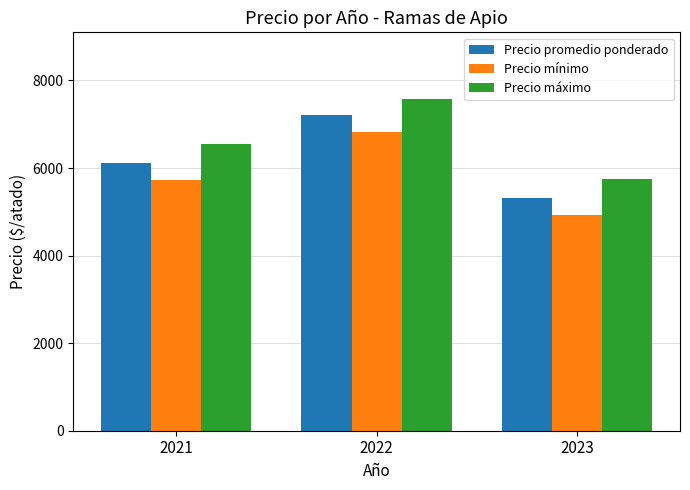

What is the total value across all series at 2022?

21624